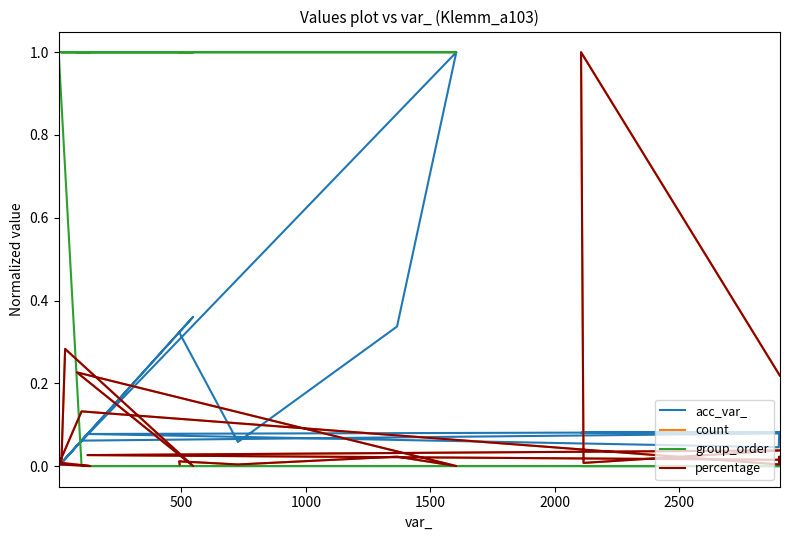

How many interior local valleys does the acc_var_ series have?

6